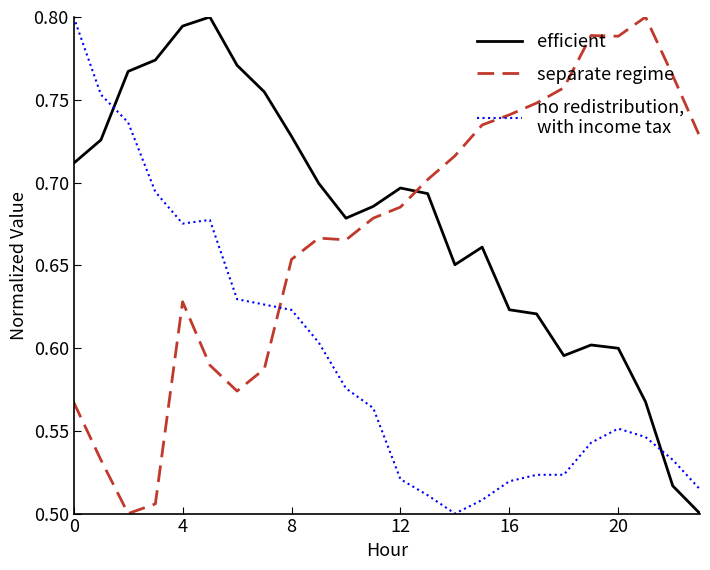

Is this an area chart (filled region under the line)?

No